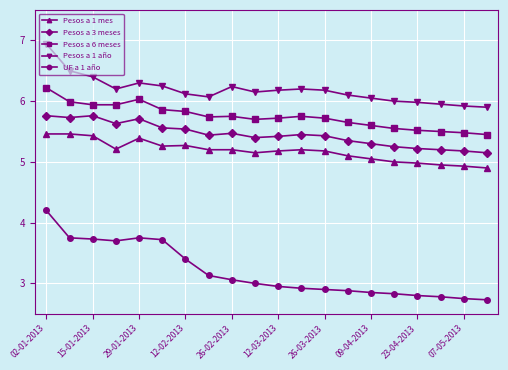

What is the greatest value displayed?

6.9